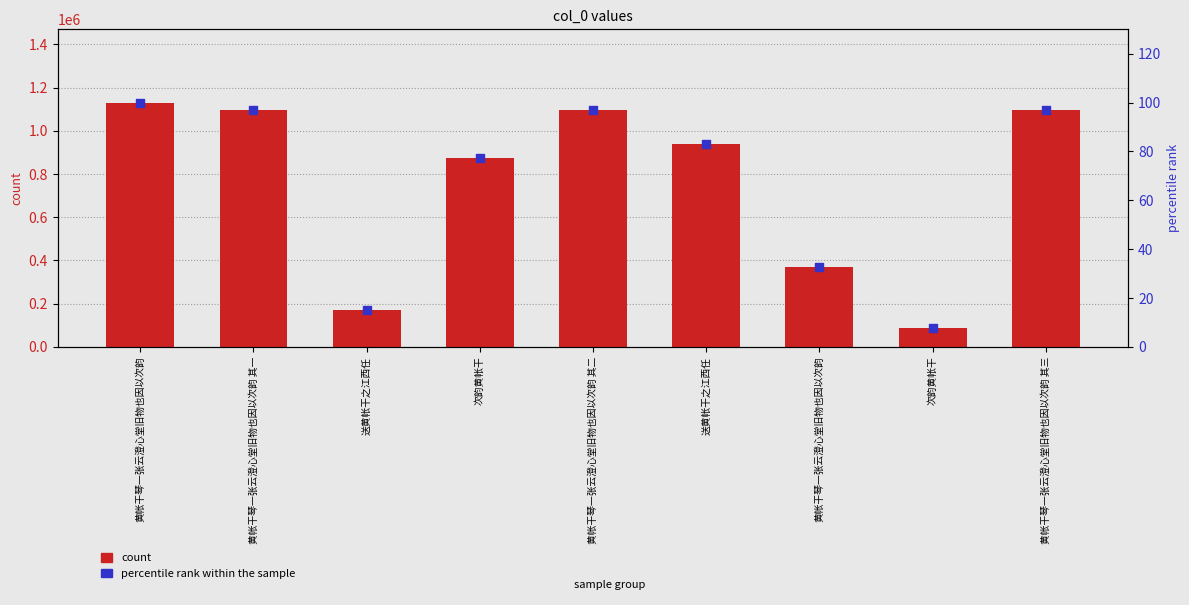

Is the value of count at 送黄帐干之江西任 greater than the value of percentile rank within the sample at 黄帐干琴一张云澄心堂旧物也因以次韵 其一?

Yes